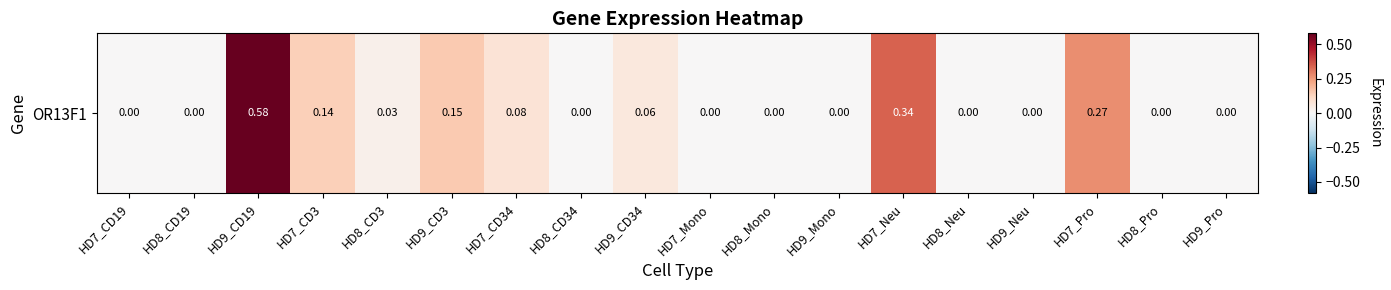

How many data points are above 0?

8